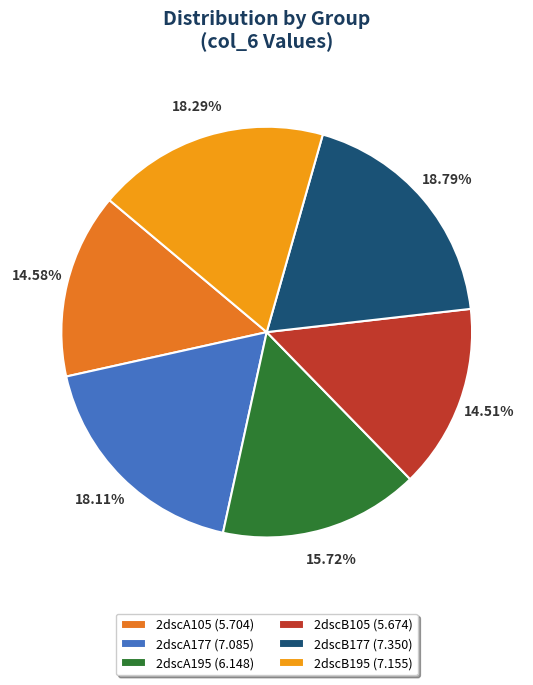

Do 2dscA177 and 2dscB195 together represent more than half of the pie?

No